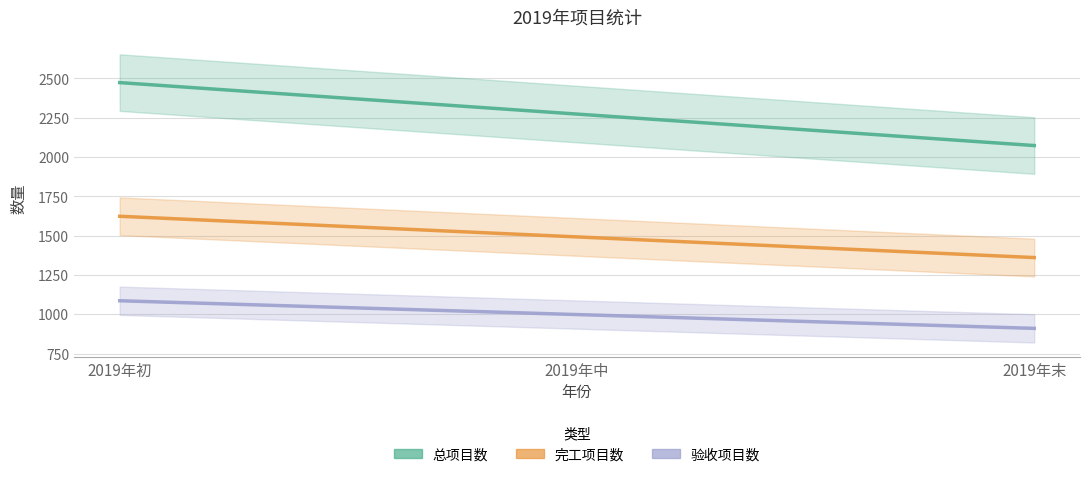

True or false: 完工项目数 has more than 0 points higher than both neighbors.

False